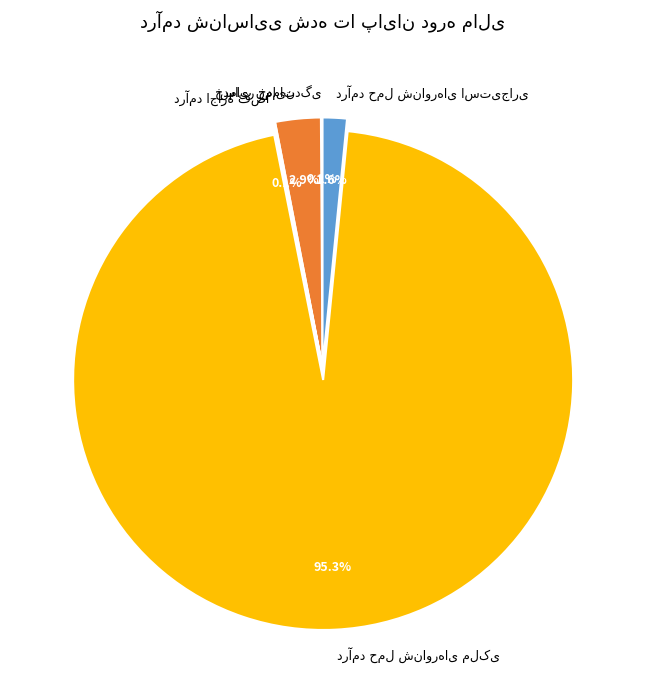

Is there any slice that represents more than half of the pie?

Yes